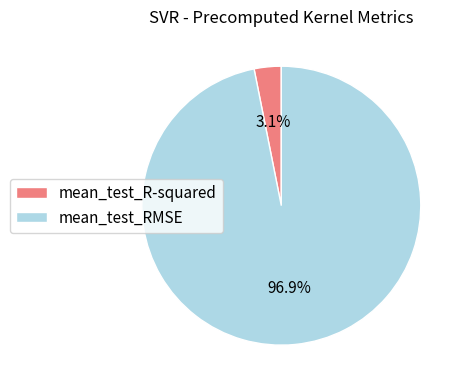

What portion of the pie excludes mean_test_RMSE?

3.1%